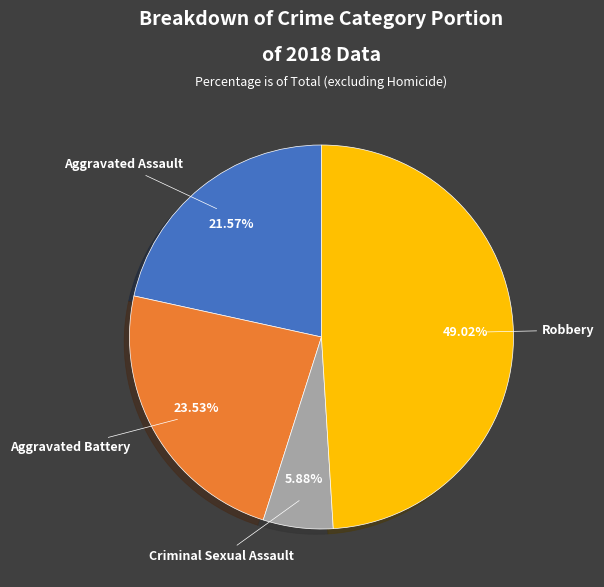

Does Aggravated Assault represent more than half of the total?

No